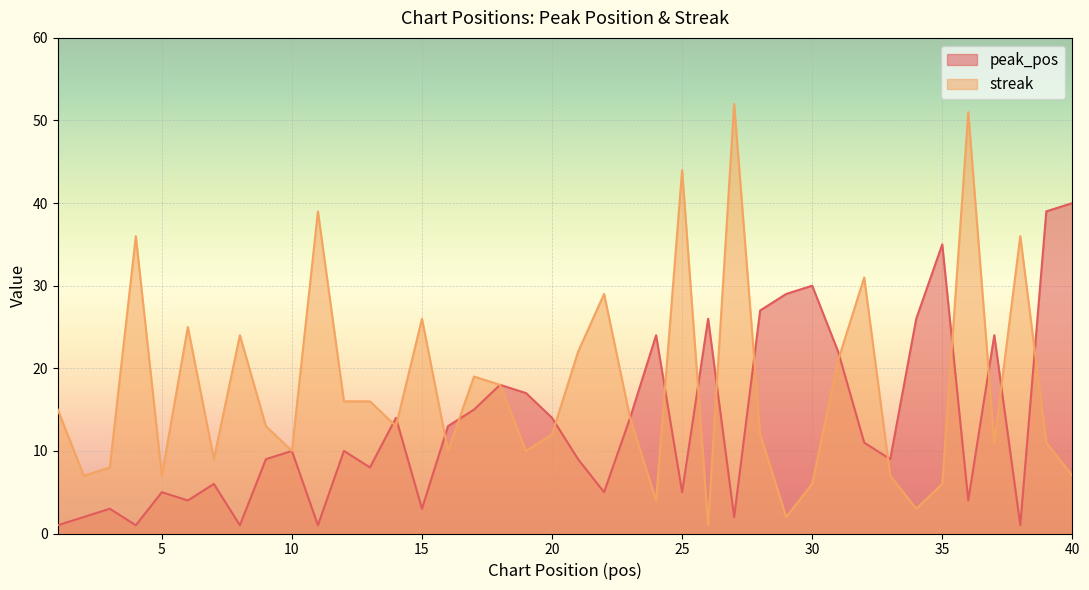

Is it true that streak equals 16 at 32?

False